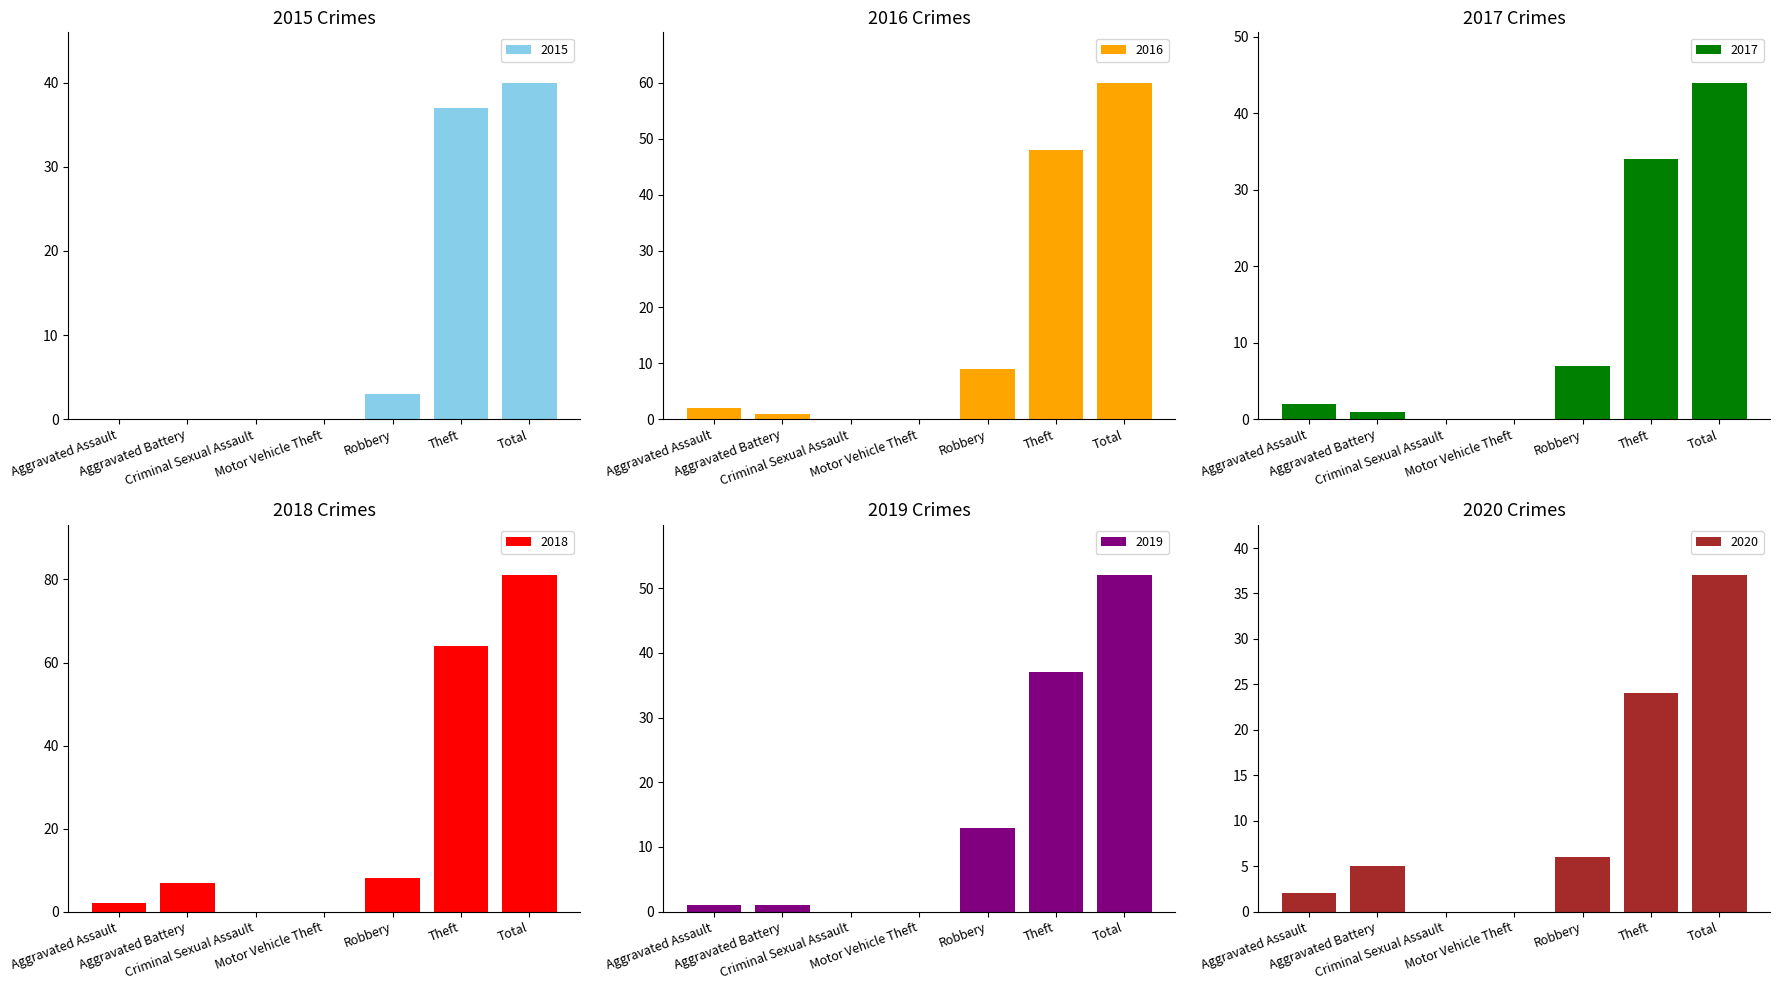

Is it true that 2017 equals 16 at Theft?

False